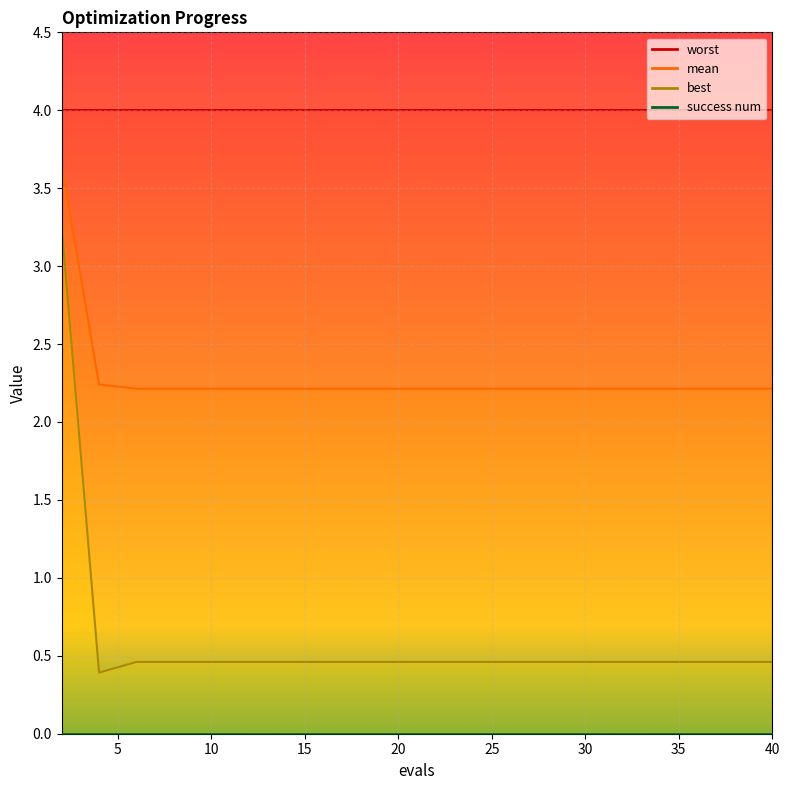

What is the smallest value displayed?

0.4